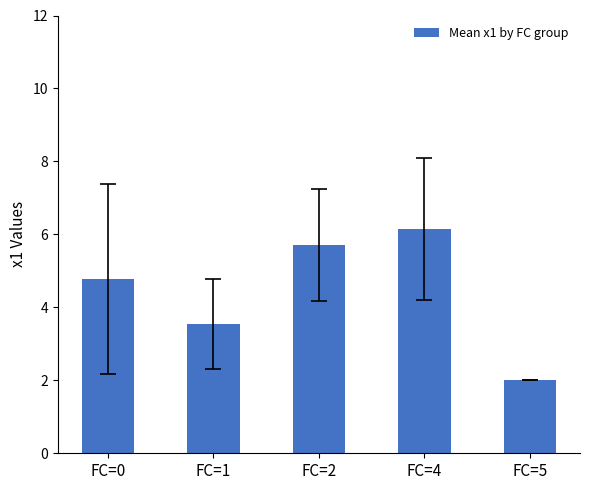

List the labels in order of value, smallest first.

FC=5, FC=1, FC=0, FC=2, FC=4